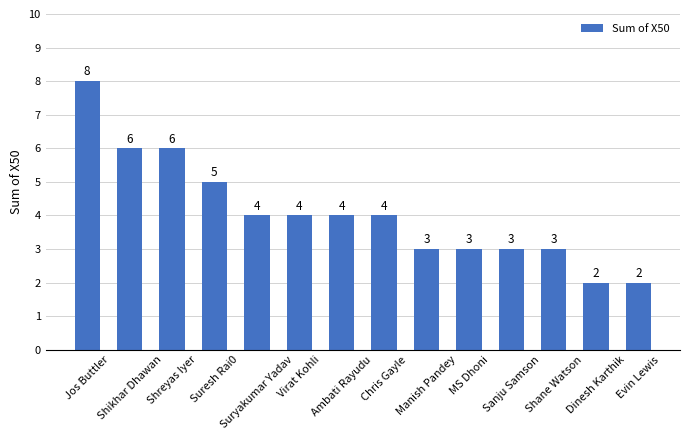

Reading left to right, list all the values displayed in this chart.

8	6	6	5	4	4	4	4	3	3	3	3	2	2